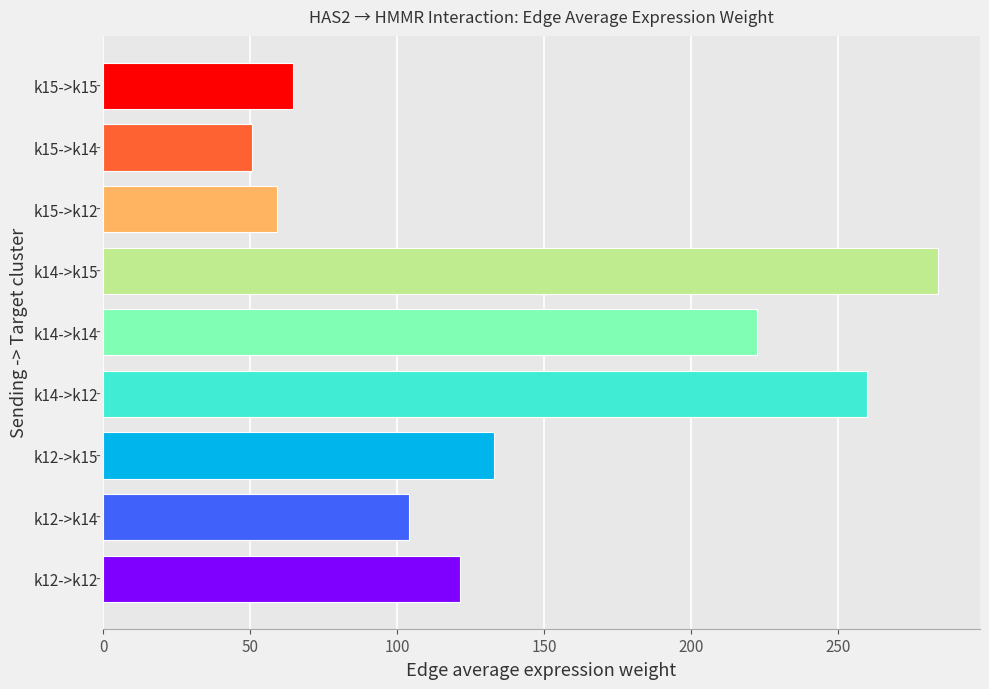

What is the difference between the maximum and minimum values?

233.3